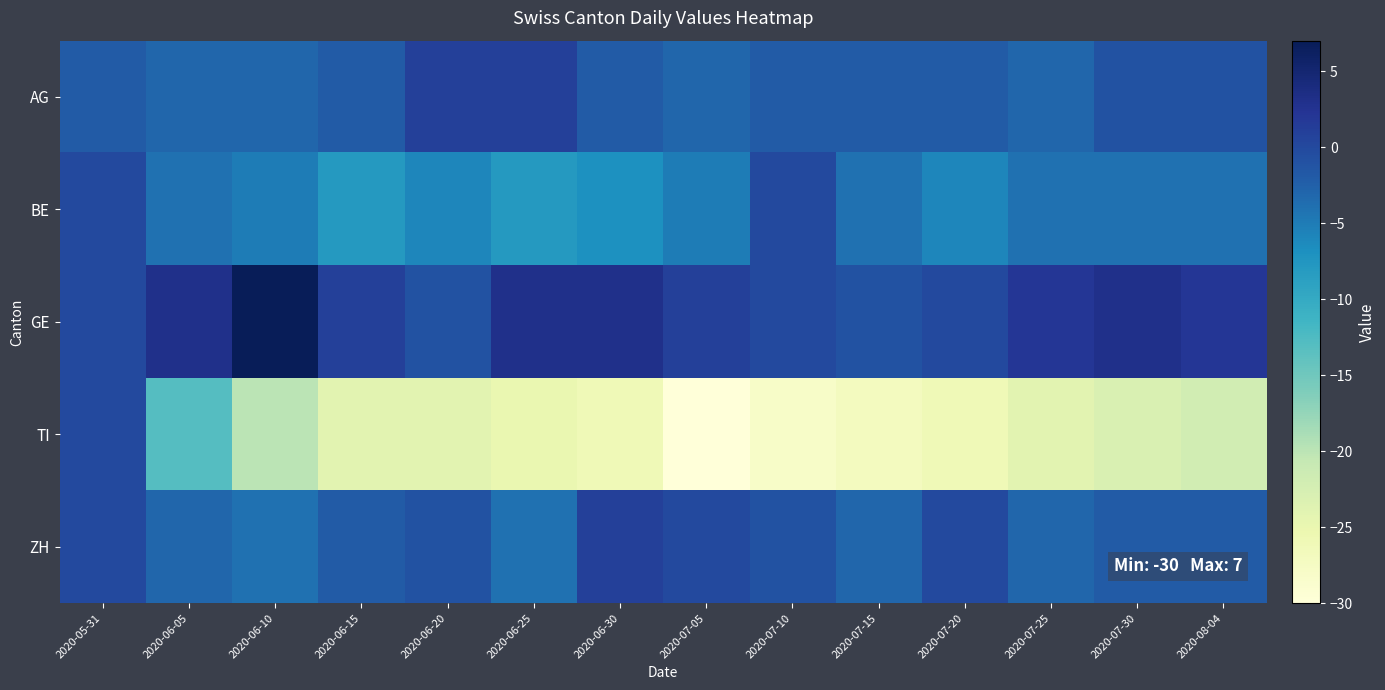

Reading left to right, transcribe all the data shown in this chart.

AG: 2020-05-31=-2	2020-06-05=-3	2020-06-10=-3	2020-06-15=-2	2020-06-20=1	2020-06-25=1	2020-06-30=-2	2020-07-05=-3	2020-07-10=-2	2020-07-15=-2	2020-07-20=-2	2020-07-25=-3	2020-07-30=-1	2020-08-04=-1
BE: 2020-05-31=0	2020-06-05=-4	2020-06-10=-5	2020-06-15=-8	2020-06-20=-6	2020-06-25=-8	2020-06-30=-7	2020-07-05=-5	2020-07-10=0	2020-07-15=-4	2020-07-20=-6	2020-07-25=-4	2020-07-30=-4	2020-08-04=-4
GE: 2020-05-31=0	2020-06-05=3	2020-06-10=7	2020-06-15=1	2020-06-20=-1	2020-06-25=3	2020-06-30=3	2020-07-05=1	2020-07-10=0	2020-07-15=-1	2020-07-20=0	2020-07-25=2	2020-07-30=3	2020-08-04=2
TI: 2020-05-31=0	2020-06-05=-13	2020-06-10=-20	2020-06-15=-24	2020-06-20=-24	2020-06-25=-25	2020-06-30=-26	2020-07-05=-30	2020-07-10=-28	2020-07-15=-27	2020-07-20=-26	2020-07-25=-24	2020-07-30=-23	2020-08-04=-22
ZH: 2020-05-31=0	2020-06-05=-3	2020-06-10=-4	2020-06-15=-2	2020-06-20=-1	2020-06-25=-4	2020-06-30=1	2020-07-05=0	2020-07-10=-1	2020-07-15=-3	2020-07-20=0	2020-07-25=-3	2020-07-30=-2	2020-08-04=-2